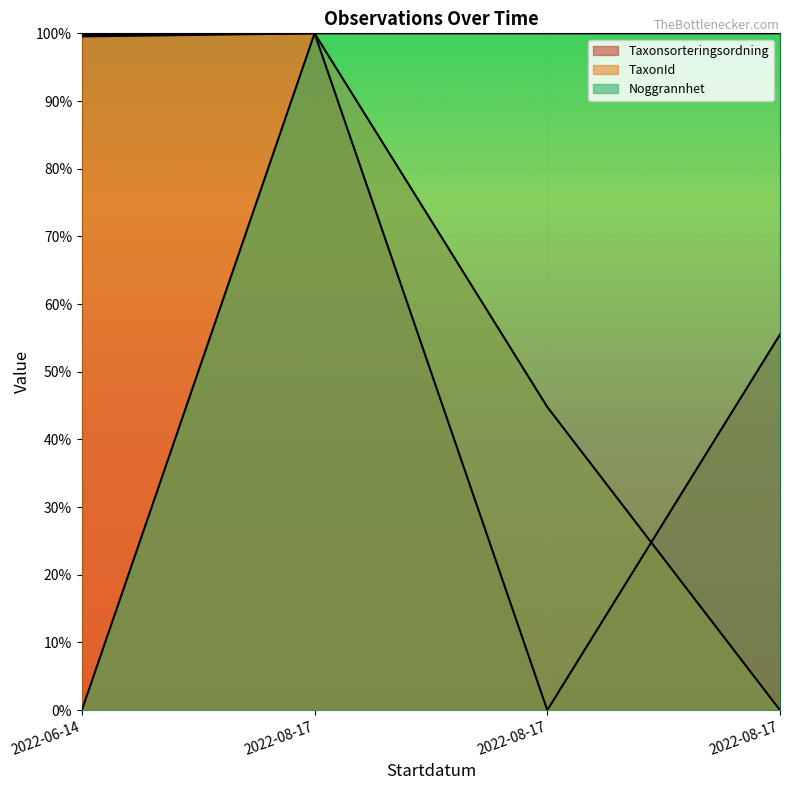

Which label corresponds to the smallest value in the chart?

2022-08-17